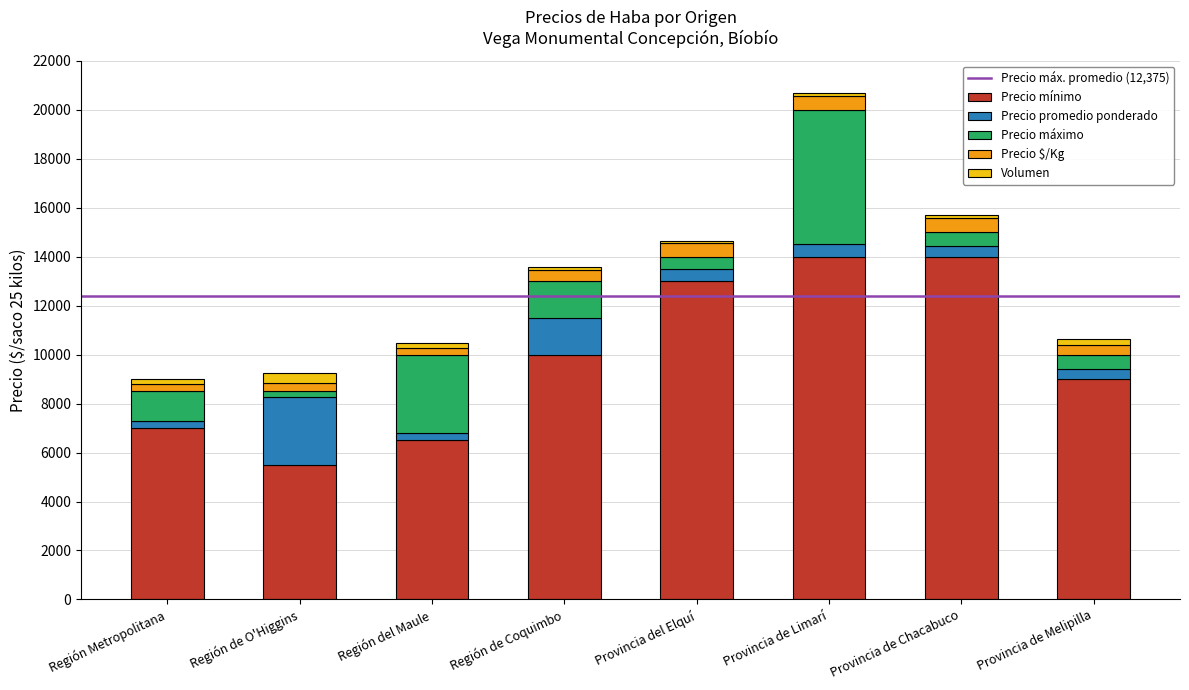

At which category is the sum across all series the highest?

Provincia de Limarí